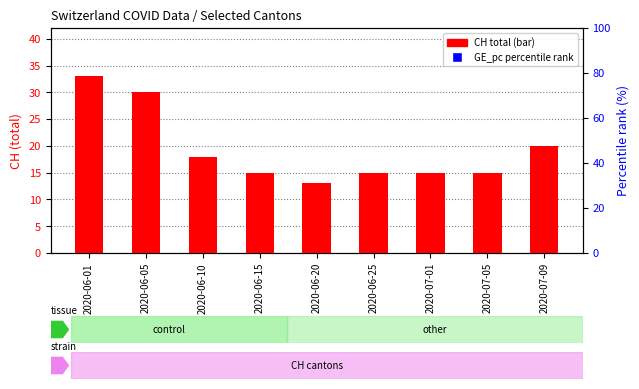

Which series reaches the minimum Y coordinate?

CH total